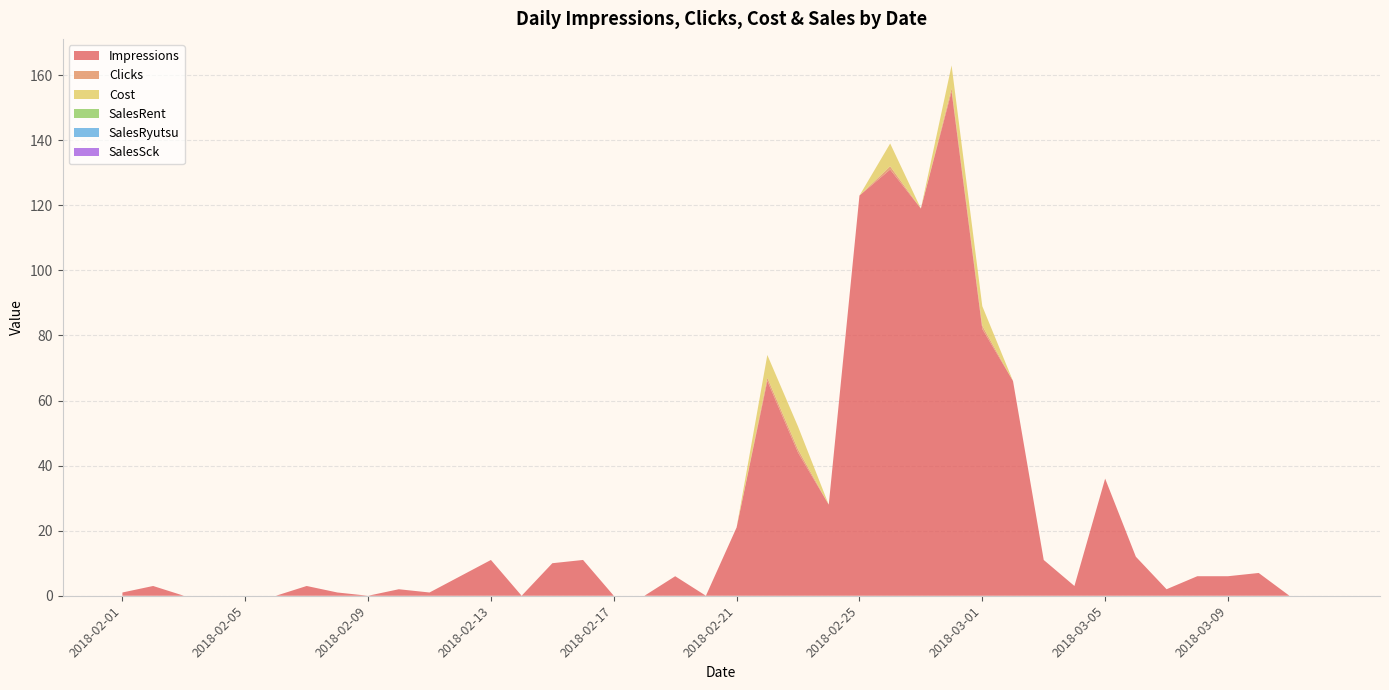

Reading left to right, extract all data points from this chart.

Impressions: 1	3	0	0	0	0	3	1	0	2	1	6	11	0	10	11	0	0	6	0	21	66	44	28	123	131	119	155	82	66	11	3	36	12	2	6	6	7	0	0
Clicks: 0	0	0	0	0	0	0	0	0	0	0	0	0	0	0	0	0	0	0	0	0	1	1	0	0	1	0	1	1	0	0	0	0	0	0	0	0	0	0	0
Cost: 0	0	0	0	0	0	0	0	0	0	0	0	0	0	0	0	0	0	0	0	0	7	7	0	0	7	0	7	6	0	0	0	0	0	0	0	0	0	0	0
SalesRent: 0	0	0	0	0	0	0	0	0	0	0	0	0	0	0	0	0	0	0	0	0	0	0	0	0	0	0	0	0	0	0	0	0	0	0	0	0	0	0	0
SalesRyutsu: 0	0	0	0	0	0	0	0	0	0	0	0	0	0	0	0	0	0	0	0	0	0	0	0	0	0	0	0	0	0	0	0	0	0	0	0	0	0	0	0
SalesSck: 0	0	0	0	0	0	0	0	0	0	0	0	0	0	0	0	0	0	0	0	0	0	0	0	0	0	0	0	0	0	0	0	0	0	0	0	0	0	0	0